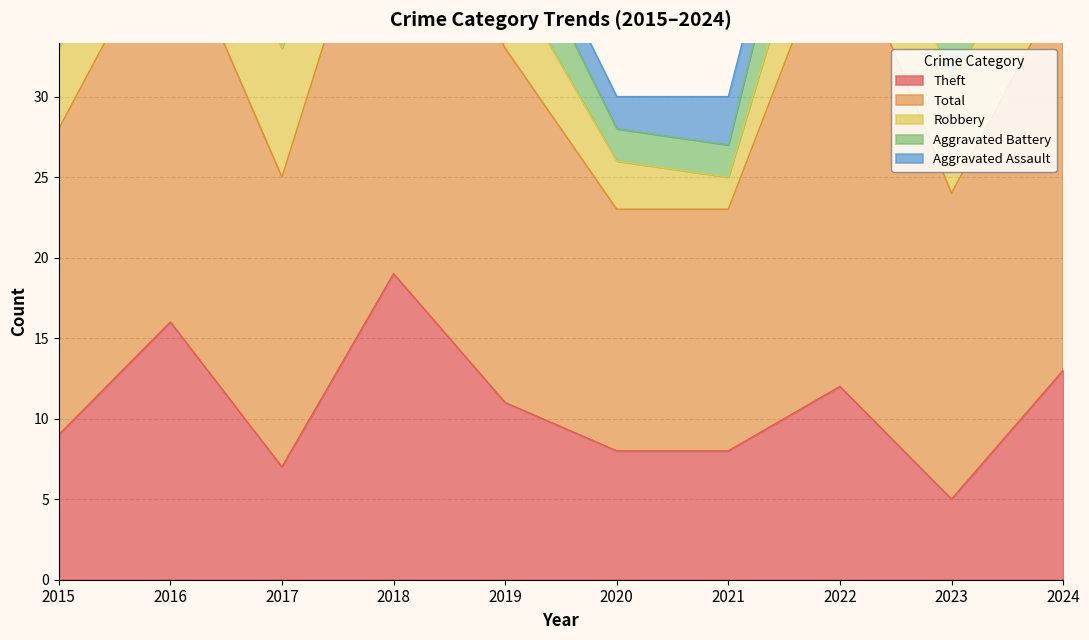

Does the chart have visible grid lines?

Yes